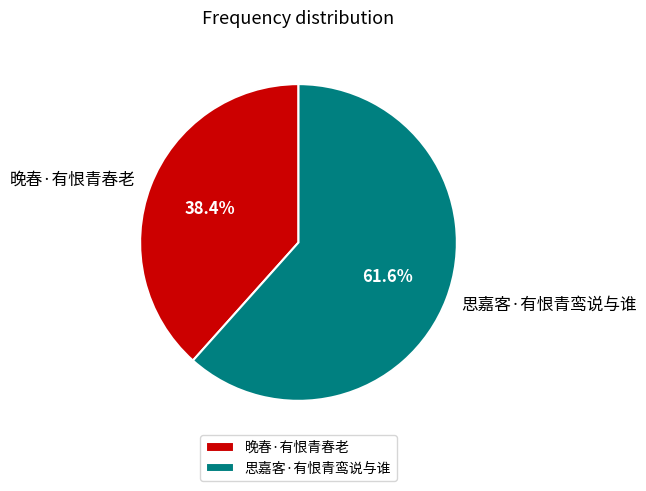

What percentage is NOT represented by 思嘉客·有恨青鸾说与谁?

38.4%